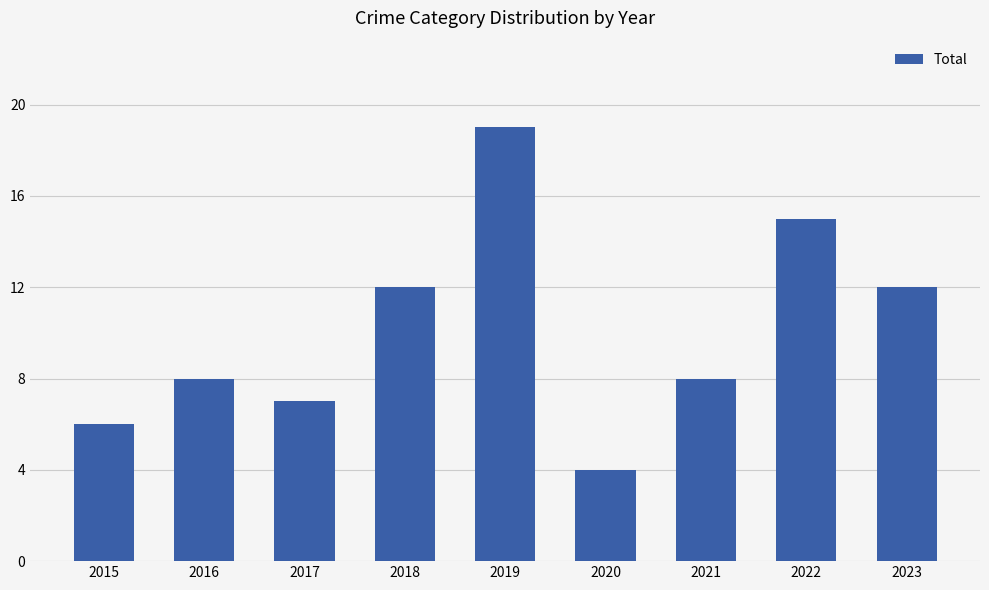

The value at 2015 is 6. True or false?

True